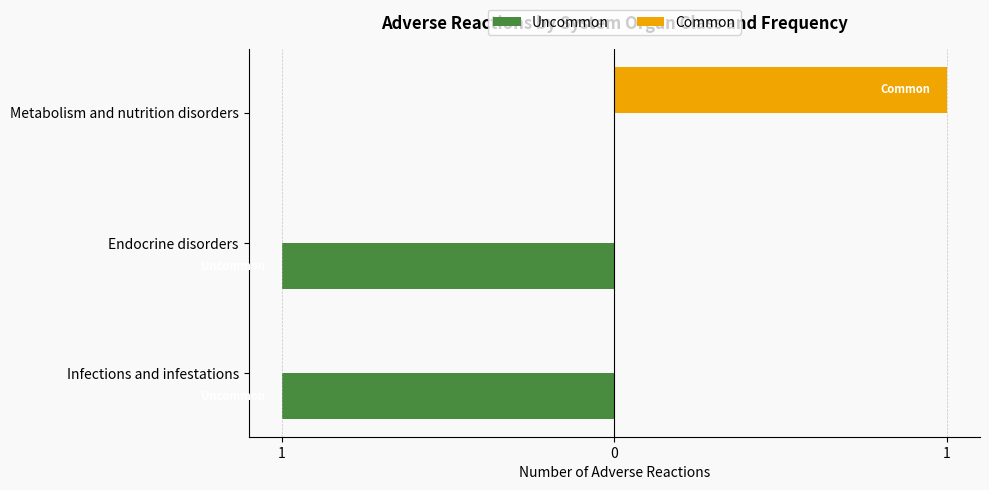

Which series has the widest spread of values?

Uncommon